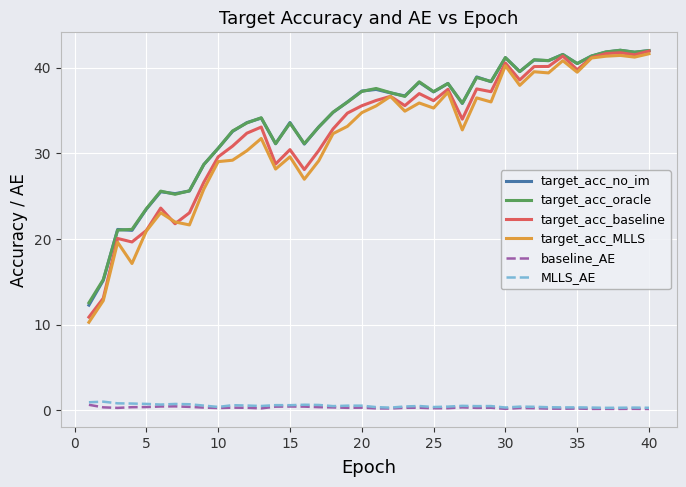

True or false: MLLS_AE and target_acc_no_im intersect in this chart.

False